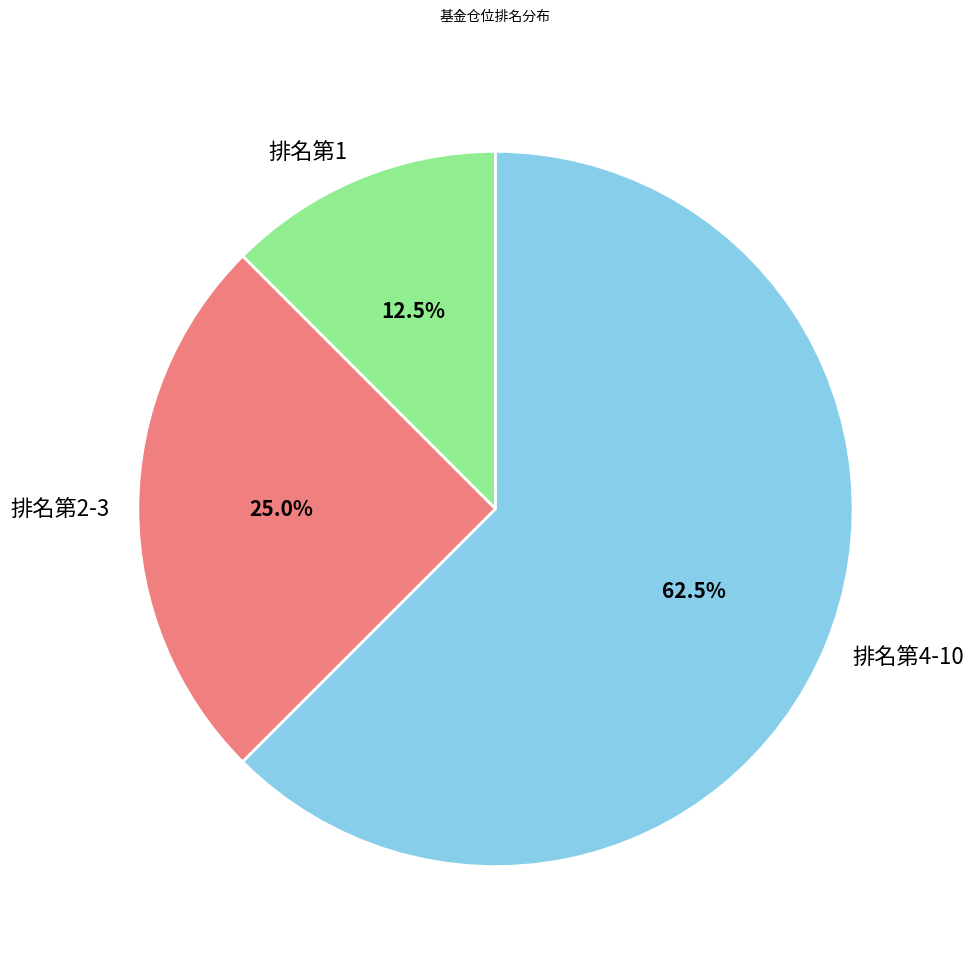

Rank the categories by value from lowest to highest.

排名第1, 排名第2-3, 排名第4-10